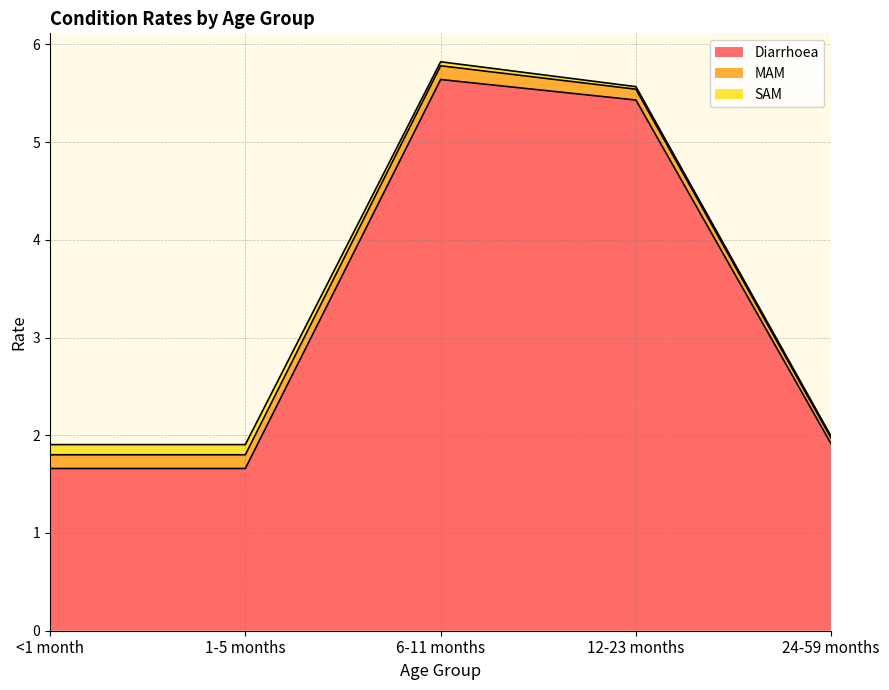

What is the difference between the Diarrhoea values at 12-23 months and <1 month?

3.8